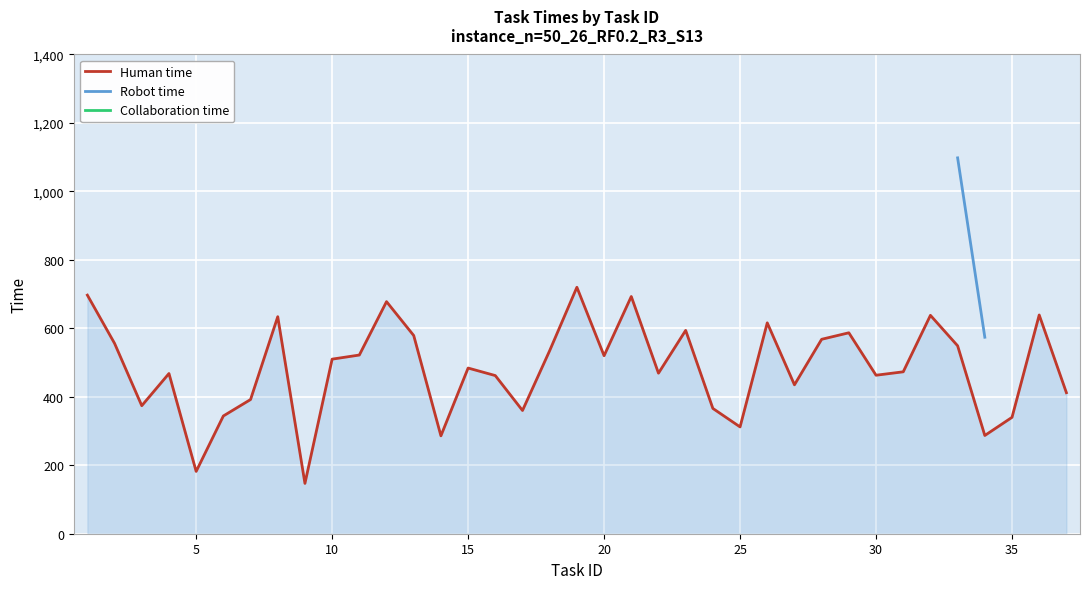

What is the smallest value displayed?

147.0